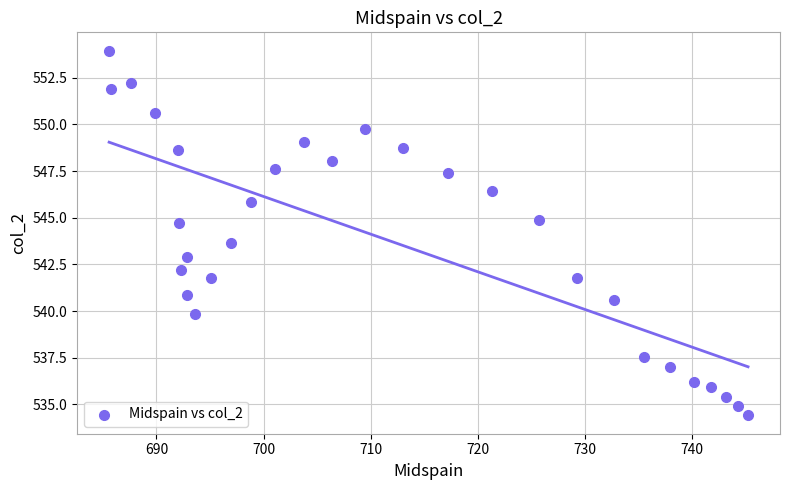

What is the range of X values (max minus min)?

59.6